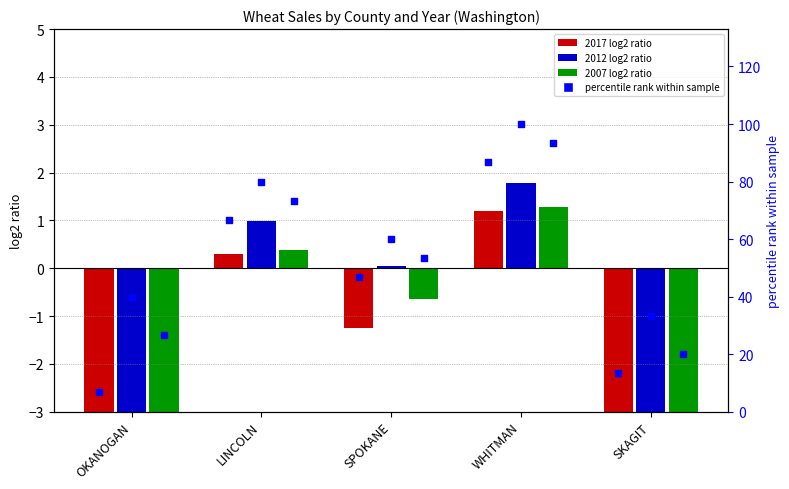

What is the ratio of the value at OKANOGAN to the value at WHITMAN?

0.1